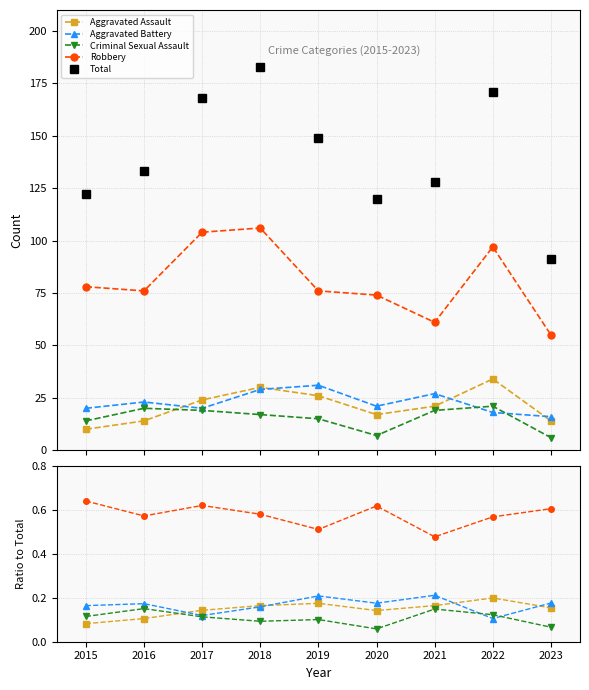

Rank the series at 2019 from highest to lowest value.

Total, Robbery, Aggravated Battery, Aggravated Assault, Criminal Sexual Assault